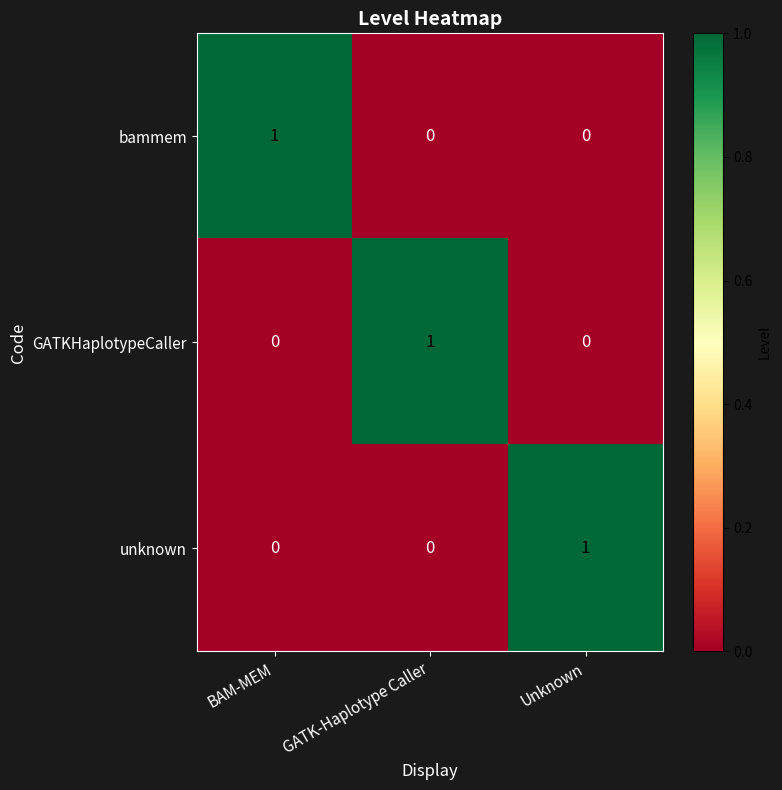

At which label does unknown reach its peak?

Unknown